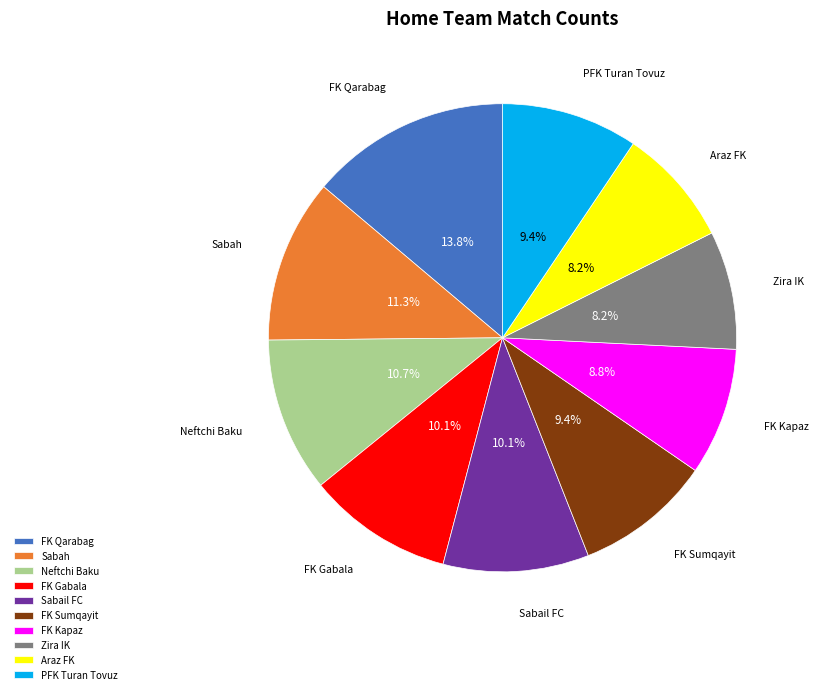

Is it true that Zira IK is 1% of the pie?

False